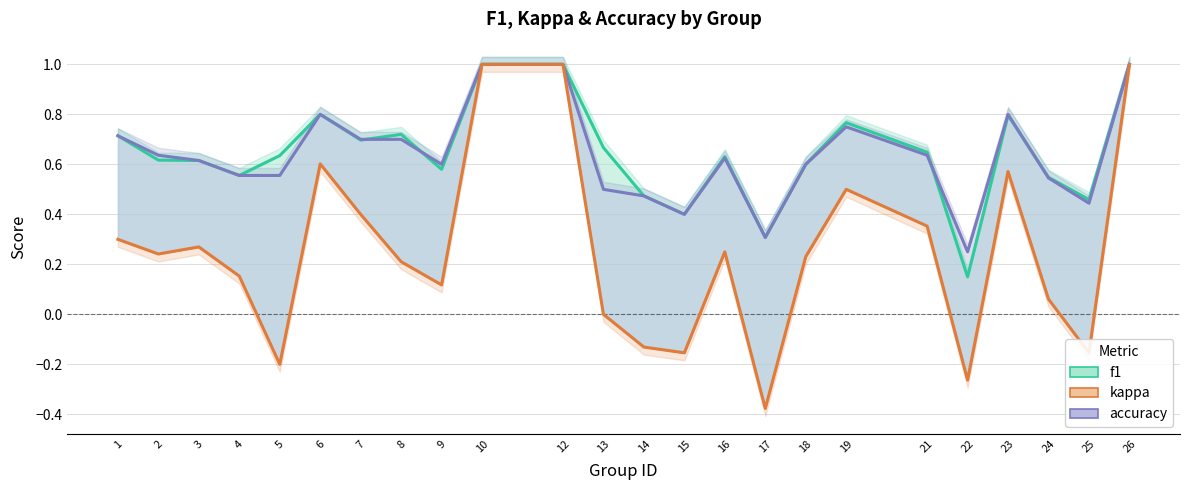

What is the total value across all series at 18?

1.4